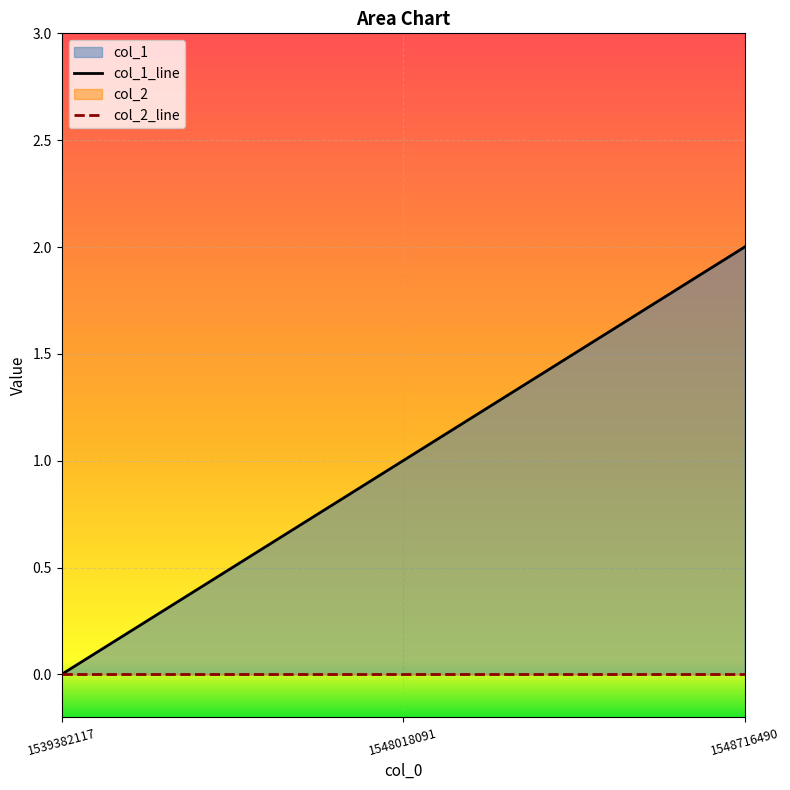

What is the maximum value shown in the chart?

2